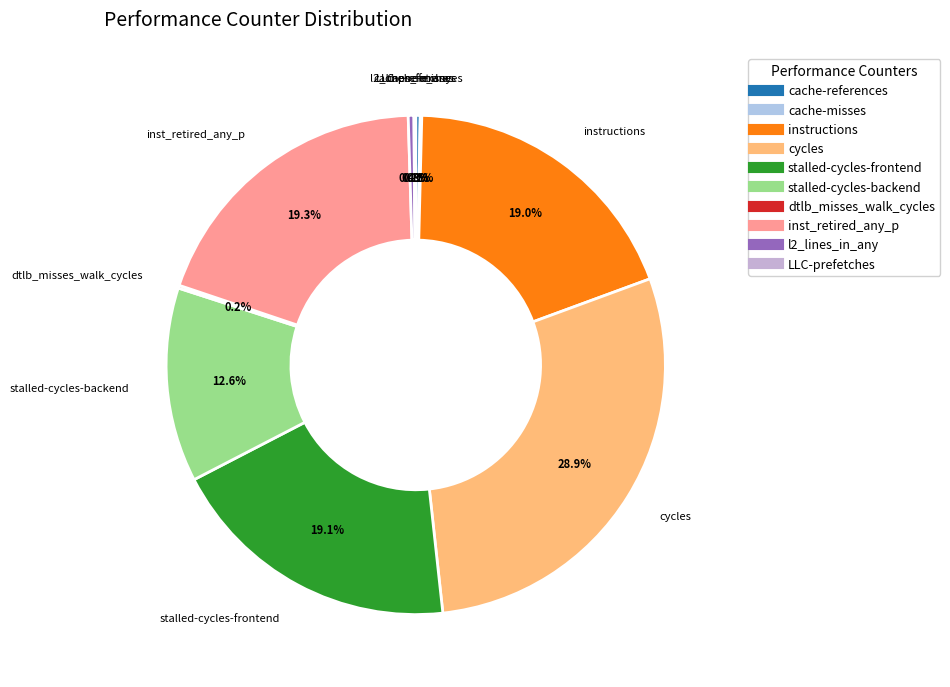

What is the largest slice in the pie chart?

cycles